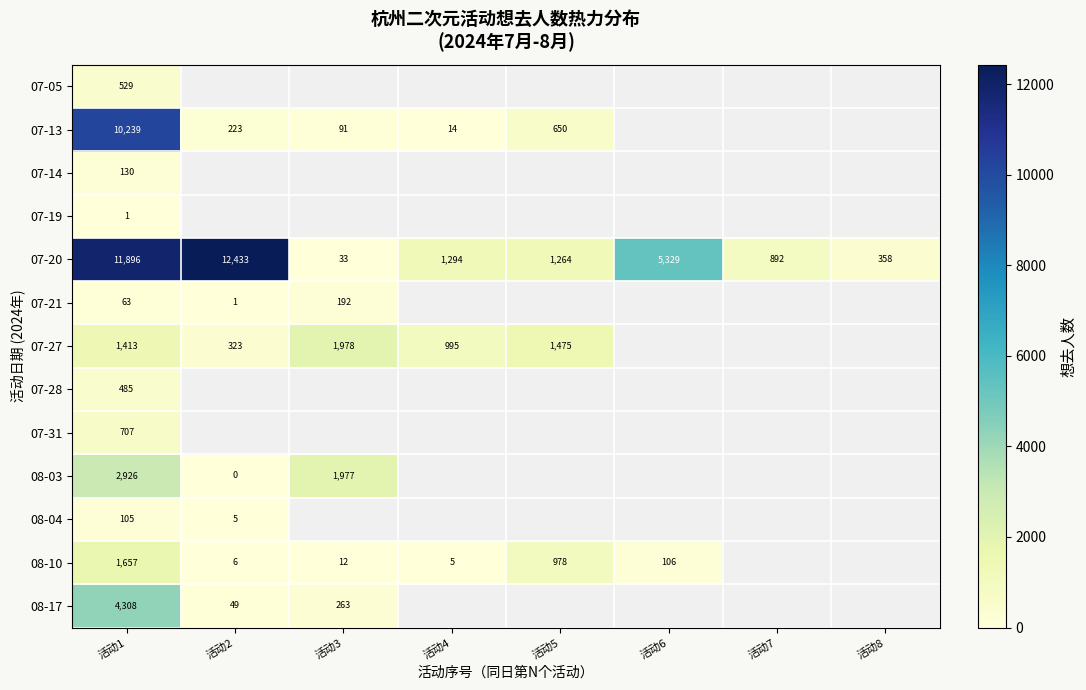

Is the value of 07-20 at 活动4 greater than the value of 08-10 at 活动4?

Yes